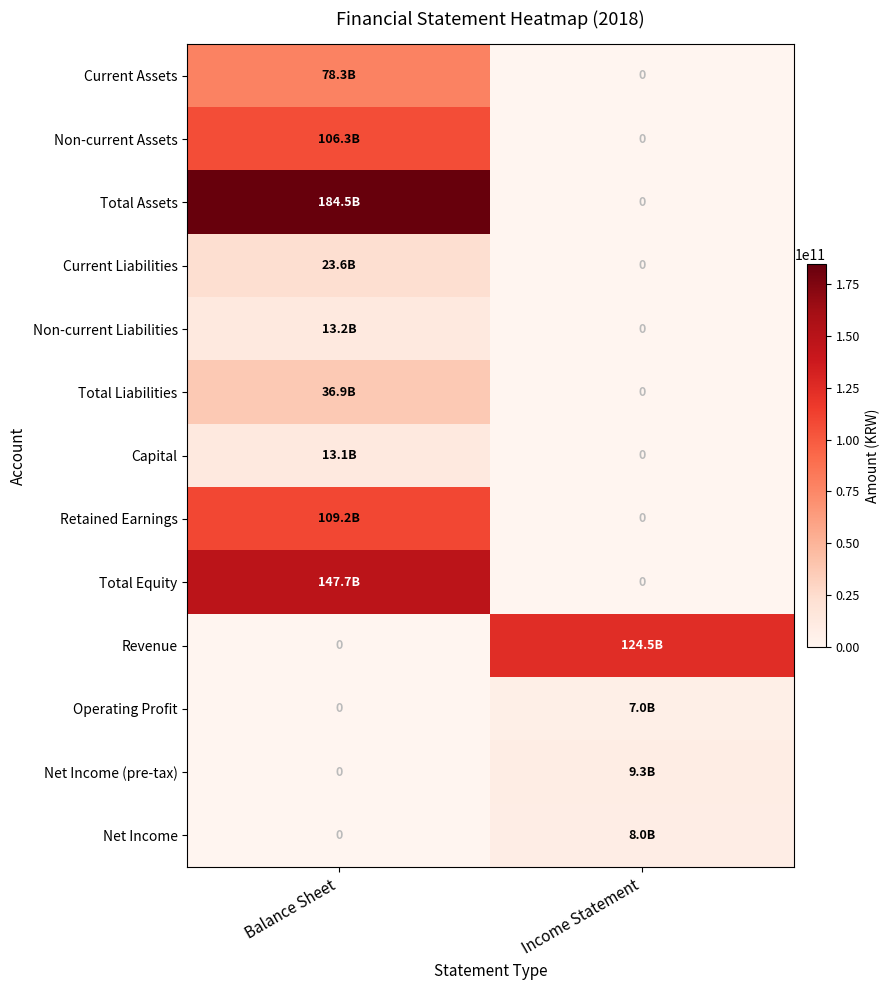

Which category has the highest value in the Capital series?

Balance Sheet